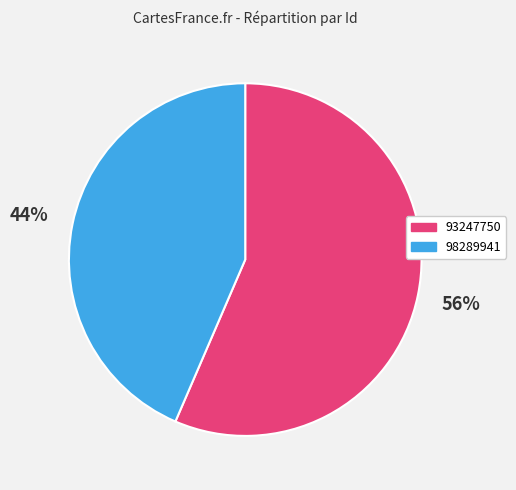

How many segments does this pie chart have?

2